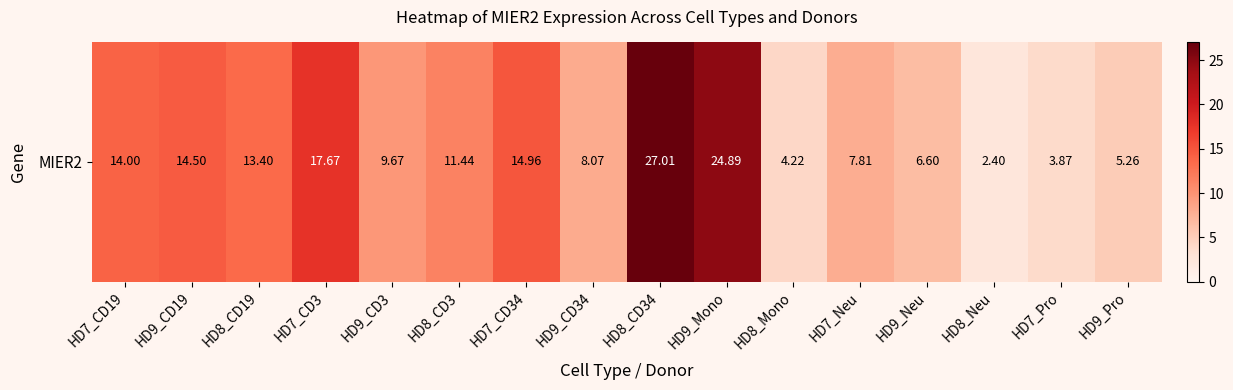

What is the difference between the maximum and second lowest values?

23.1